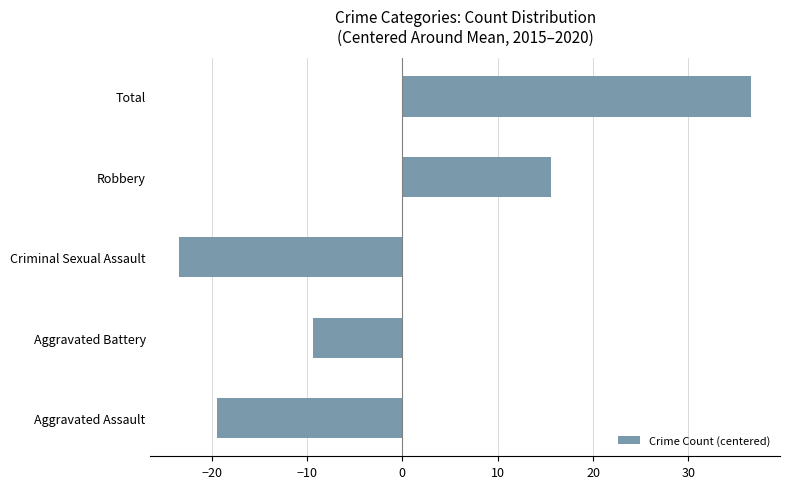

Between Total and Criminal Sexual Assault, which is larger?

Total